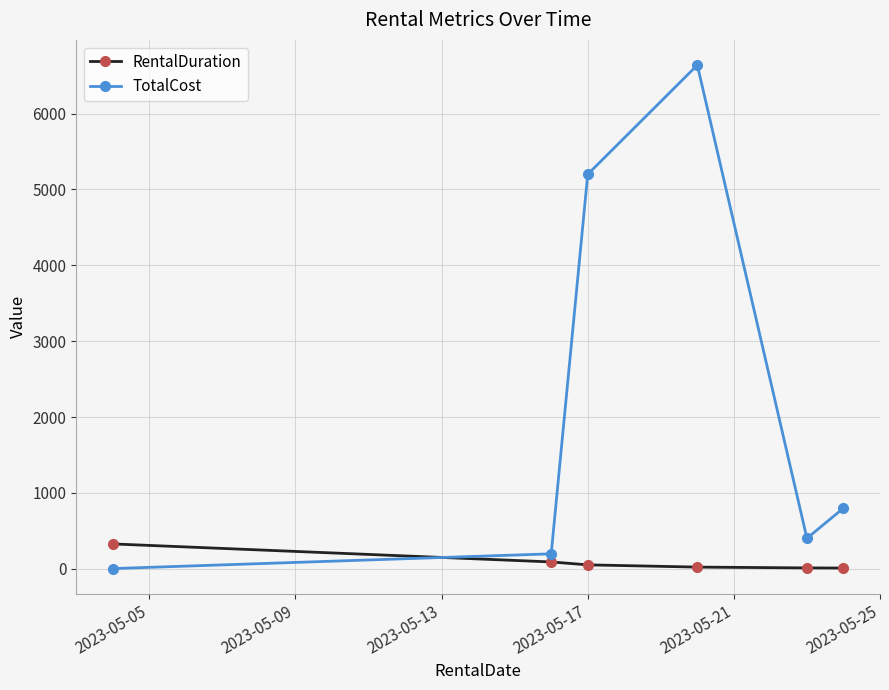

Which series has the largest total across all categories?

TotalCost